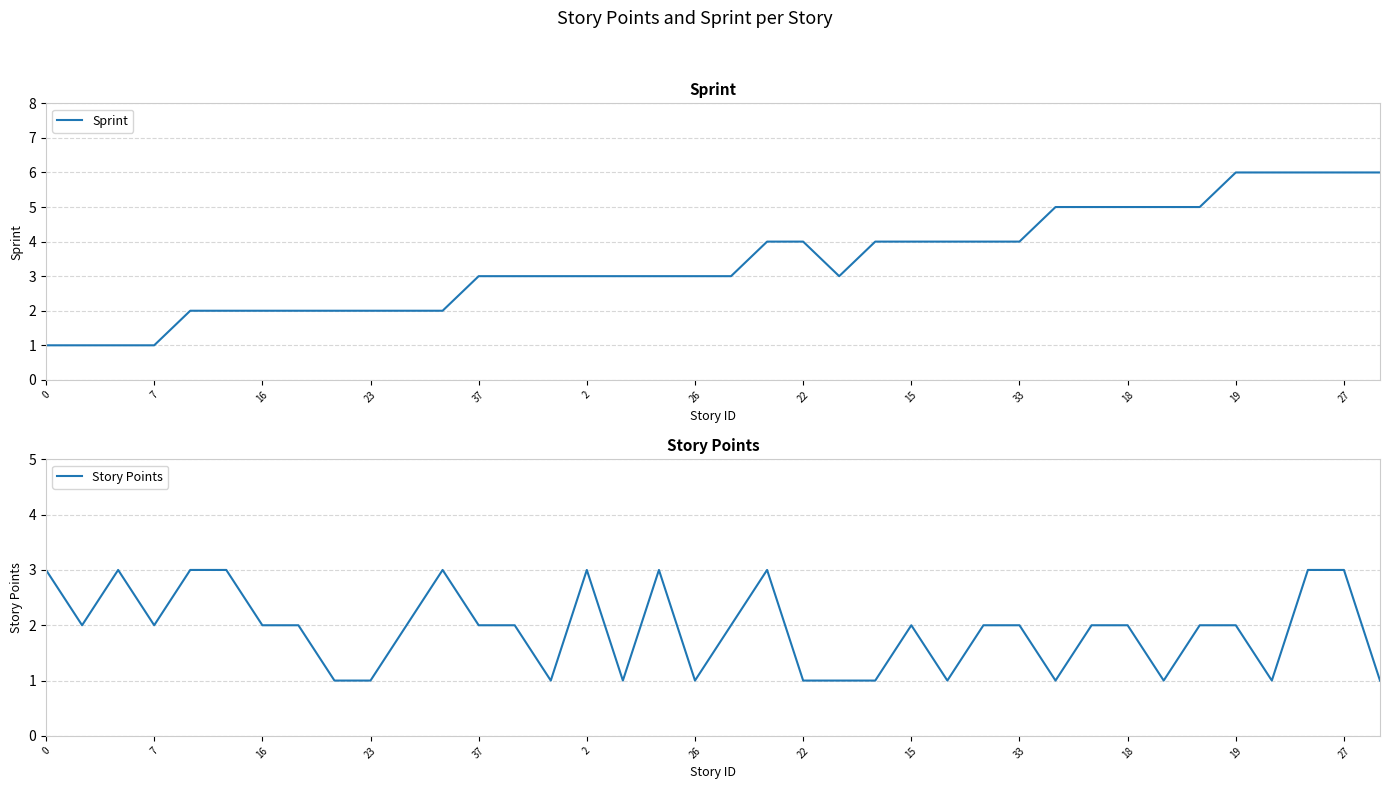

What is the greatest value displayed?

6